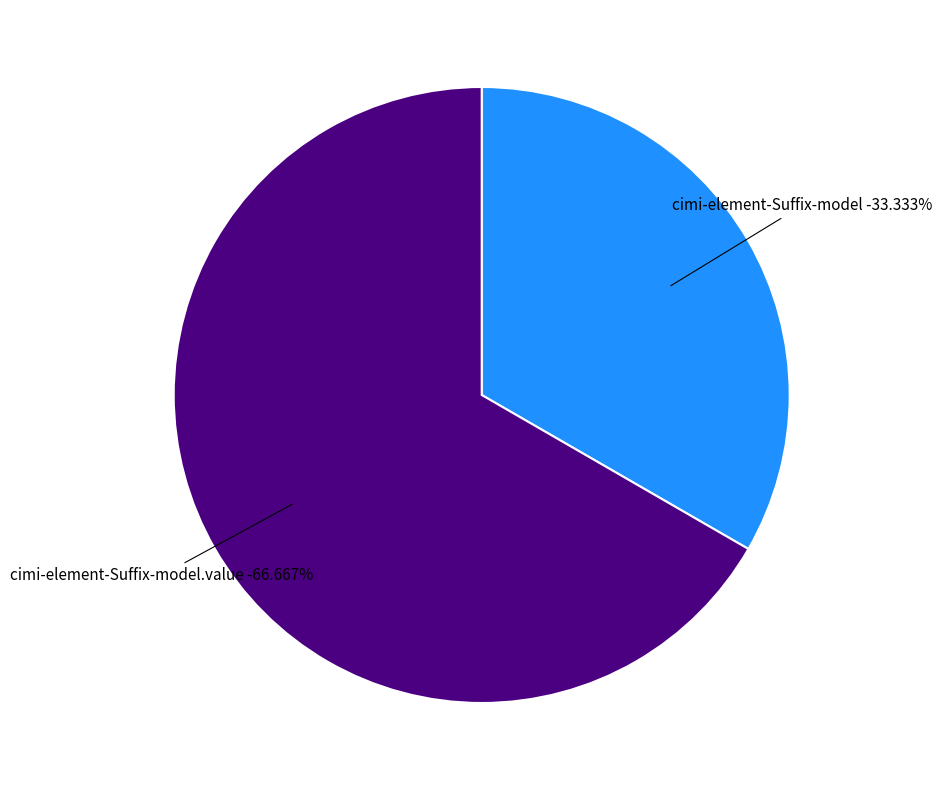

Rank the categories by value from highest to lowest.

cimi-element-Suffix-model.value, cimi-element-Suffix-model